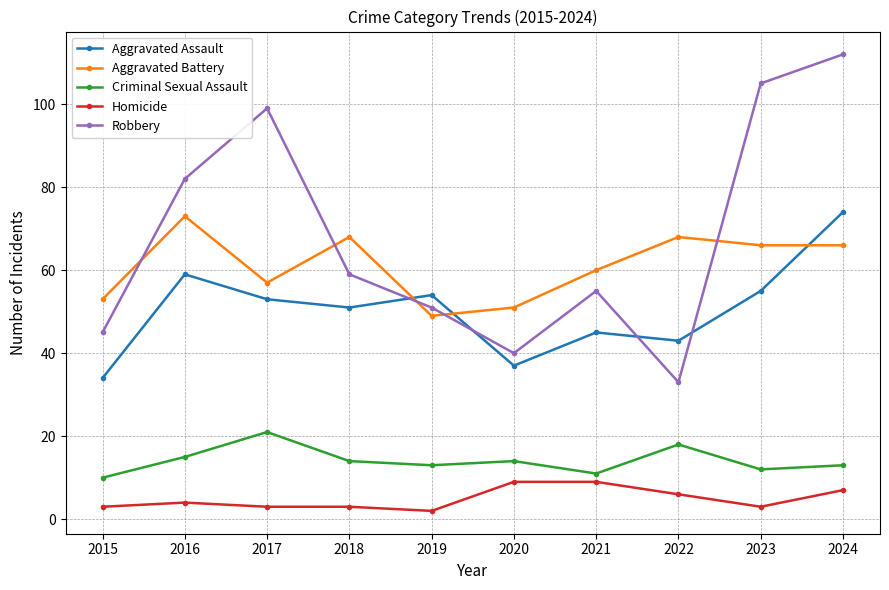

Rank the series by their maximum value, from highest to lowest.

Robbery, Aggravated Assault, Aggravated Battery, Criminal Sexual Assault, Homicide